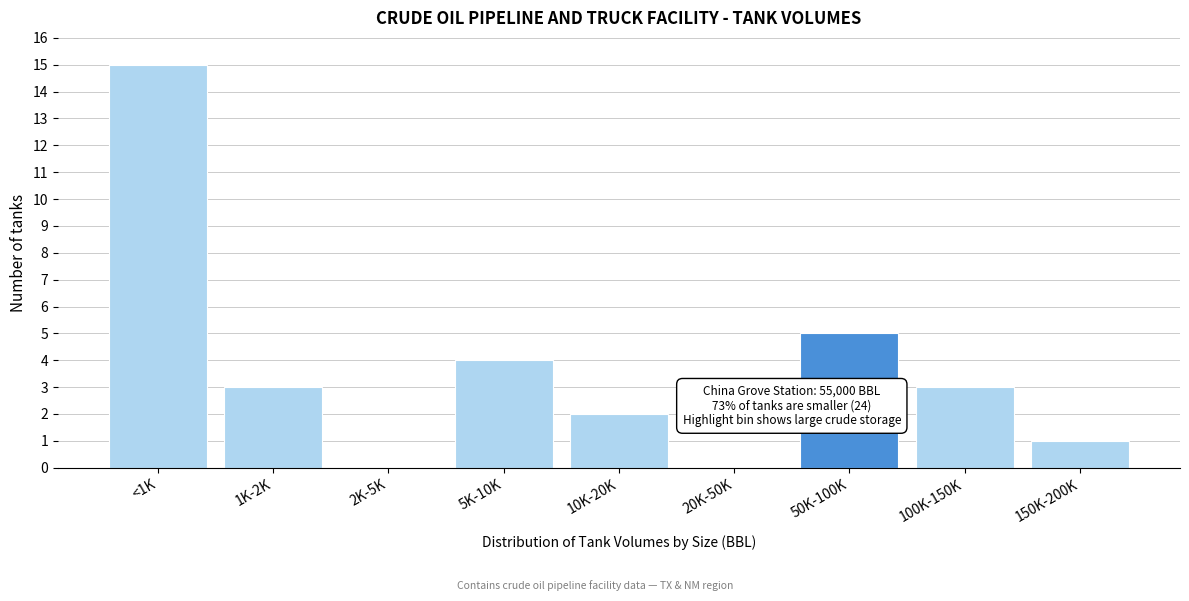

Reading left to right, extract all data points from this chart.

<1K=15	1K-2K=3	2K-5K=0	5K-10K=4	10K-20K=2	20K-50K=0	50K-100K=5	100K-150K=3	150K-200K=1